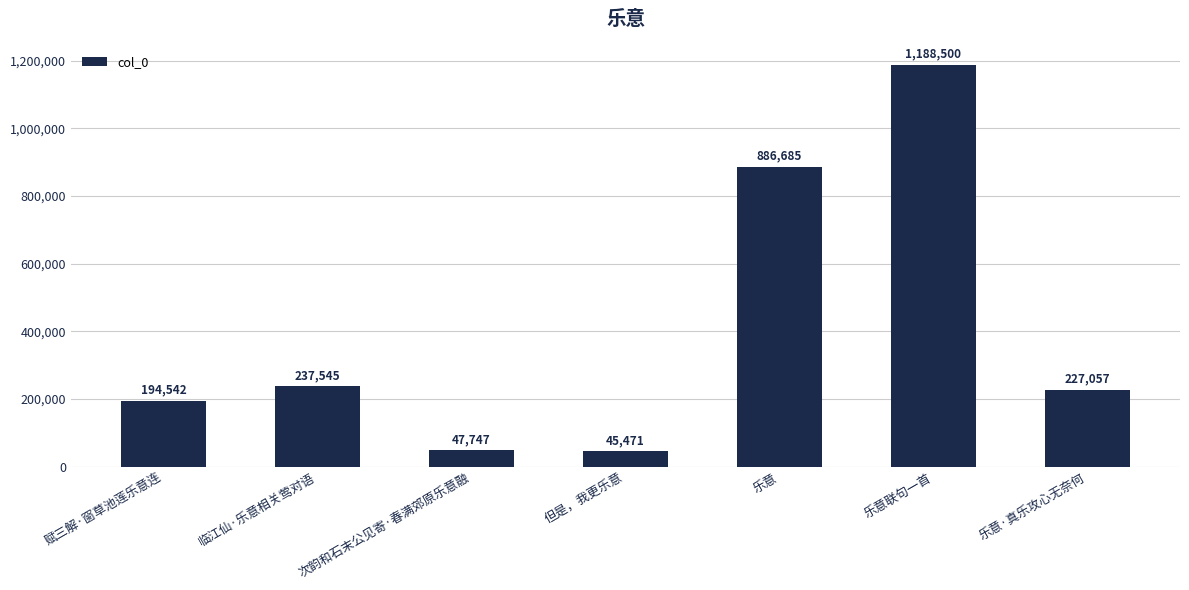

Count the number of categories in the chart.

7